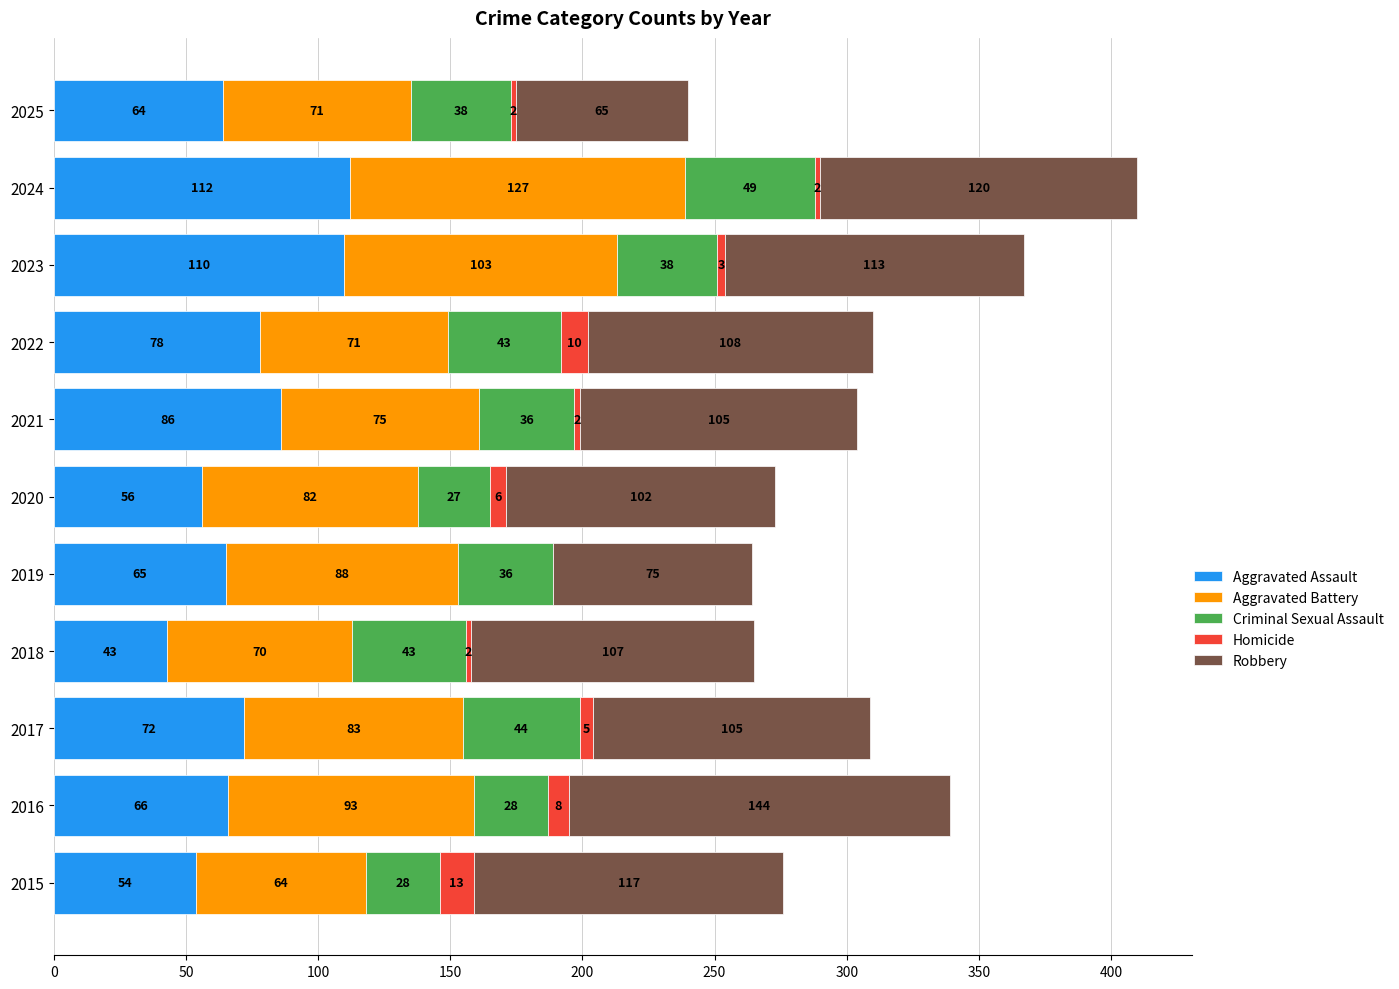

At which category is the sum across all series the highest?

2024